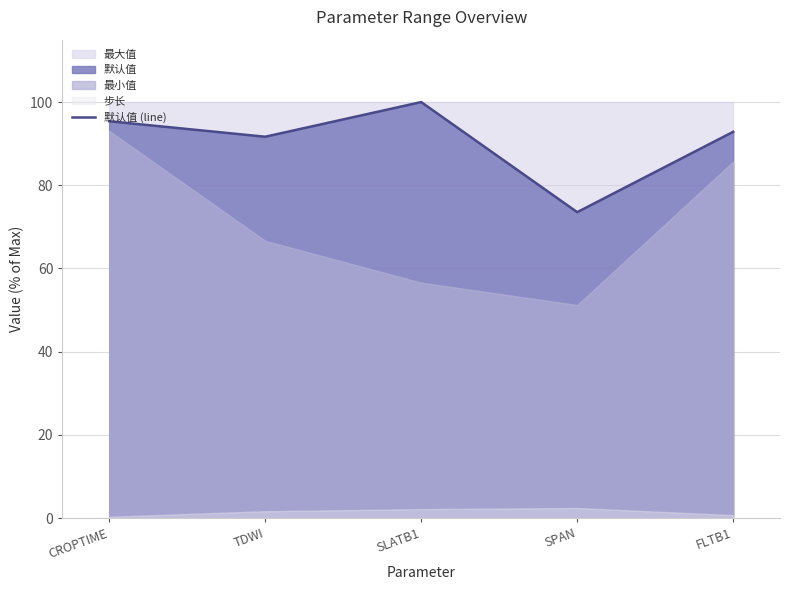

List the labels in order of value, smallest first.

SPAN, TDWI, FLTB1, CROPTIME, SLATB1